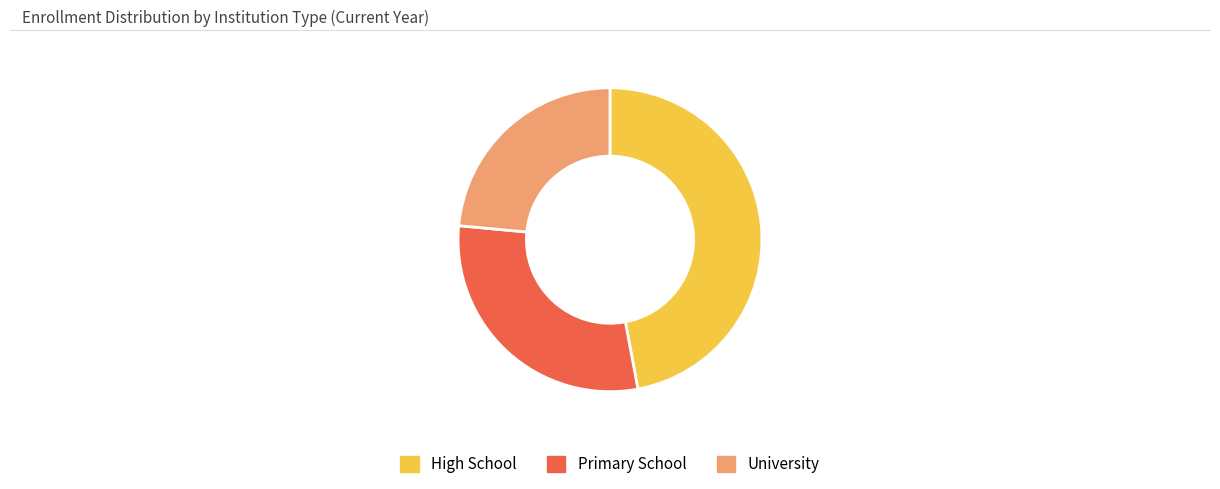

The Primary School slice represents 29% of the pie. True or false?

True